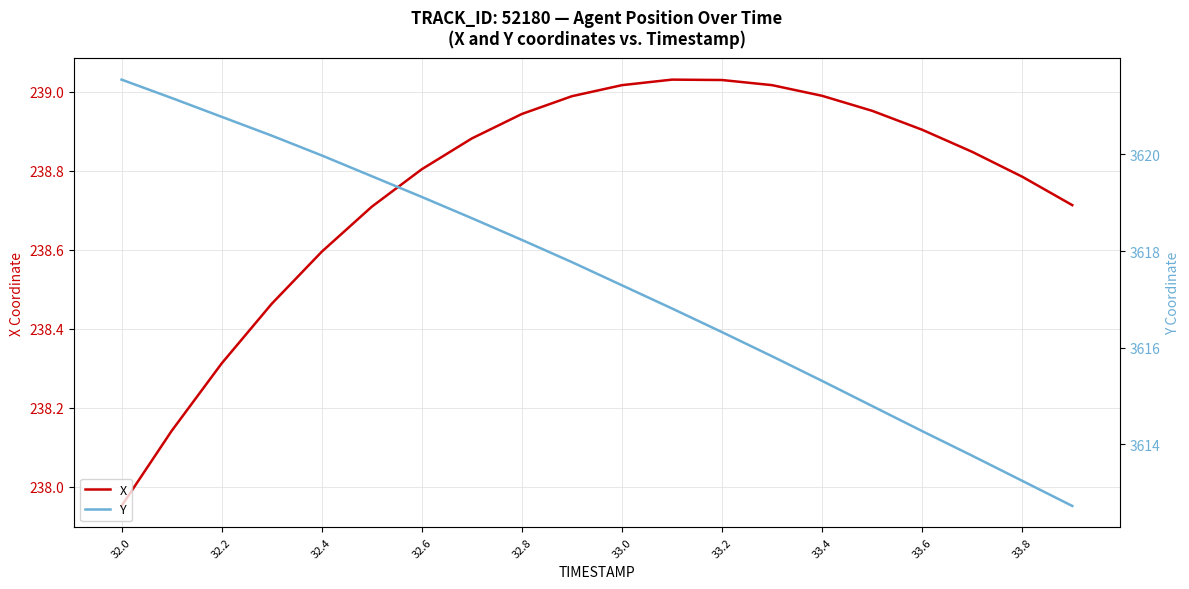

Which series has the largest total across all categories?

Y